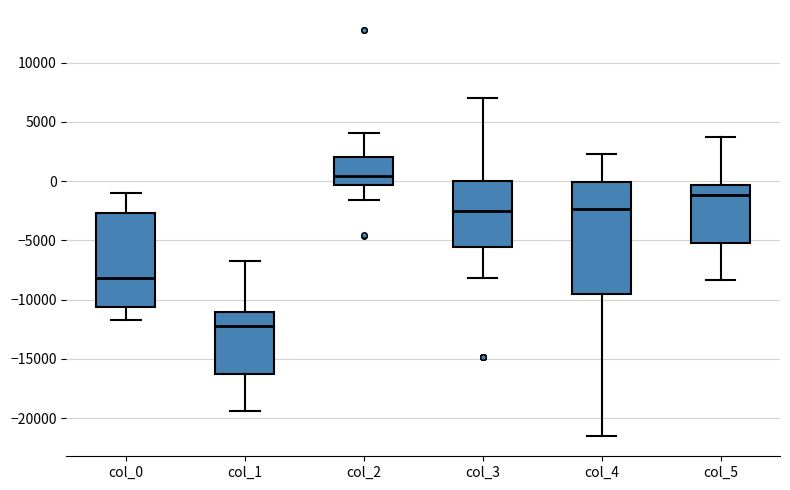

Where does the median line of the box for col_1 sit on the y-axis? The values are not printed on the chart, so give them approximately, as read against the axis.

-12000